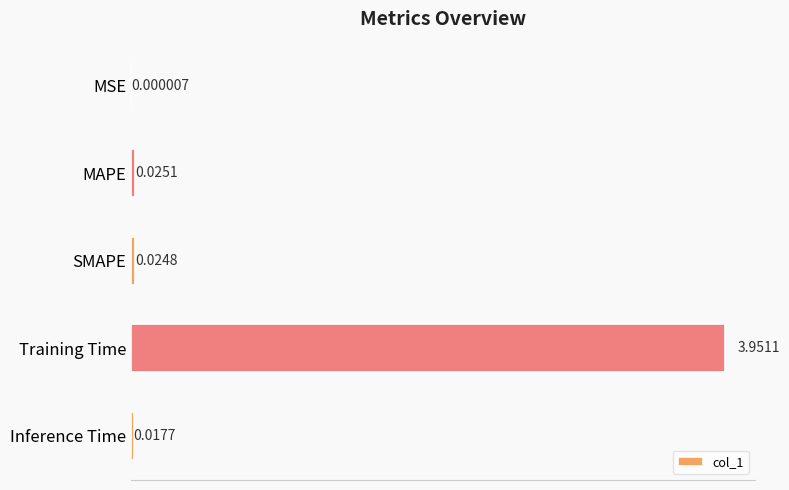

What is the change in value from Training Time to Inference Time?

-3.9